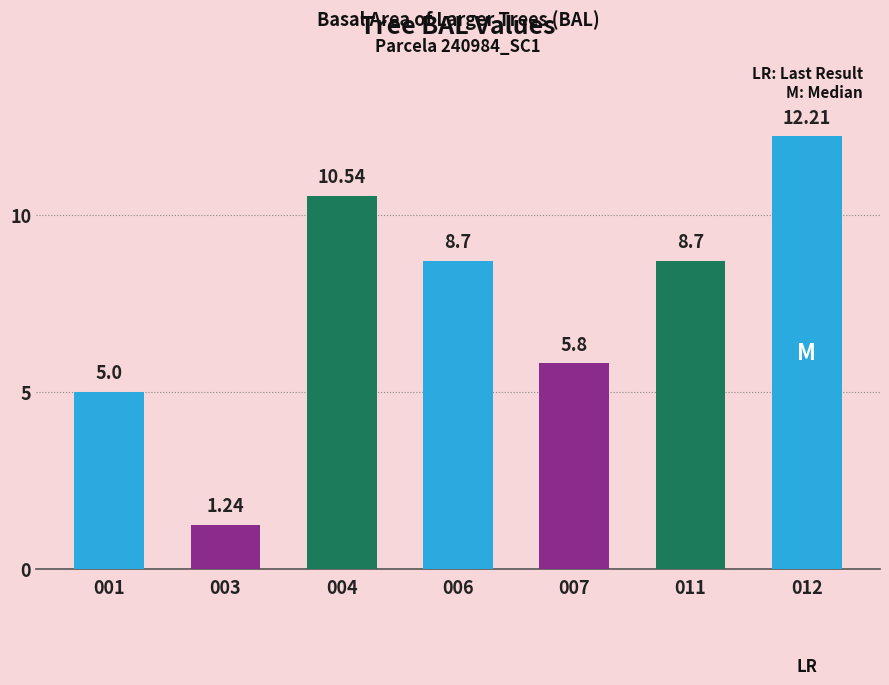

Is it true that the value at 012 is 19.1?

False